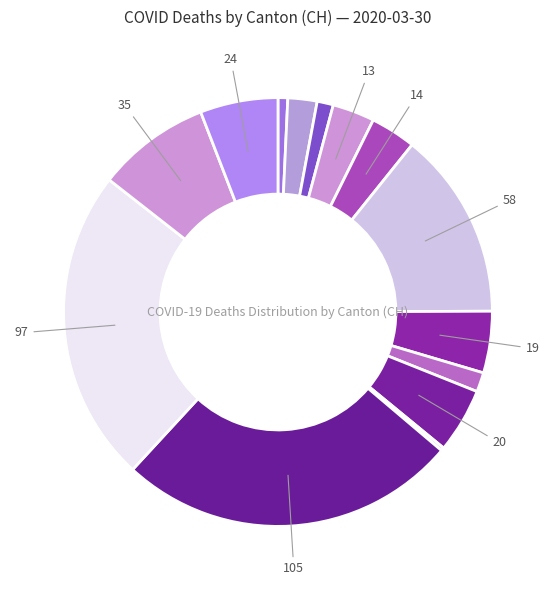

What is the largest slice in the pie chart?

TI